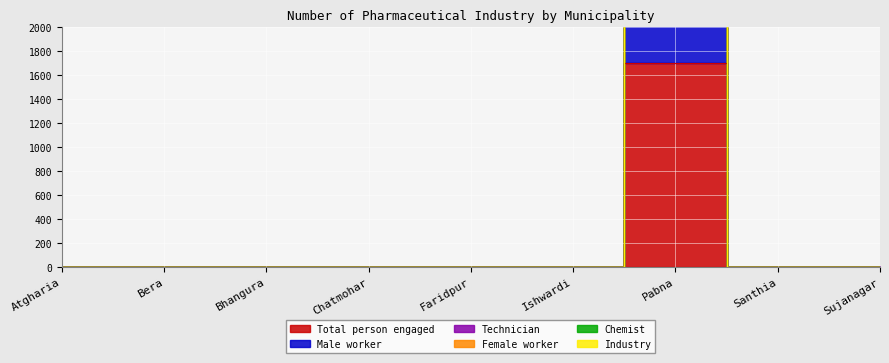

What are all the series names shown in the legend?

Industry, Chemist, Technician, Male worker, Female worker, Total person engaged